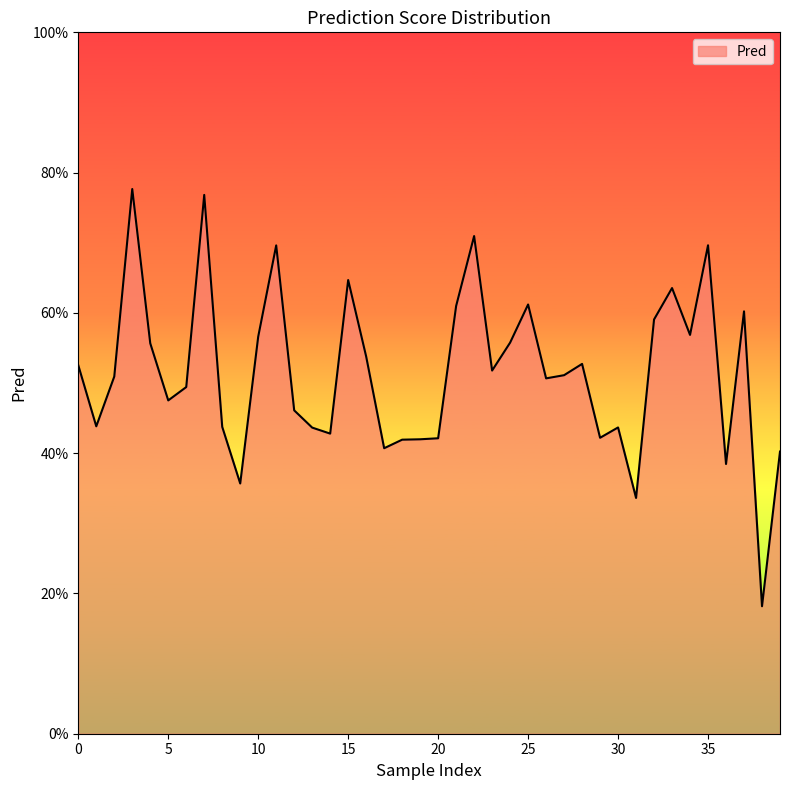

Does the chart have visible grid lines?

No